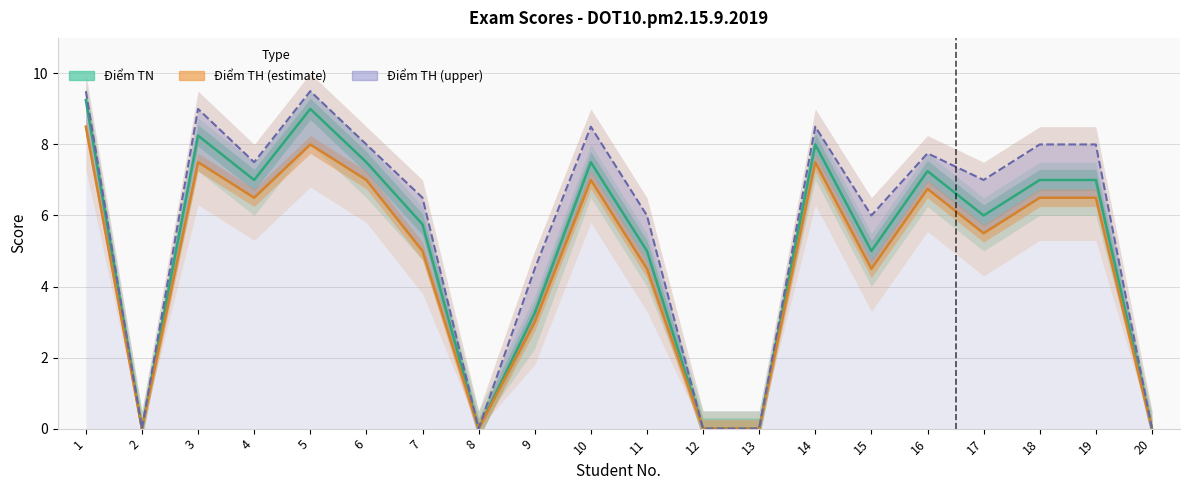

True or false: Điểm TN and Điểm TH (estimate) intersect in this chart.

False